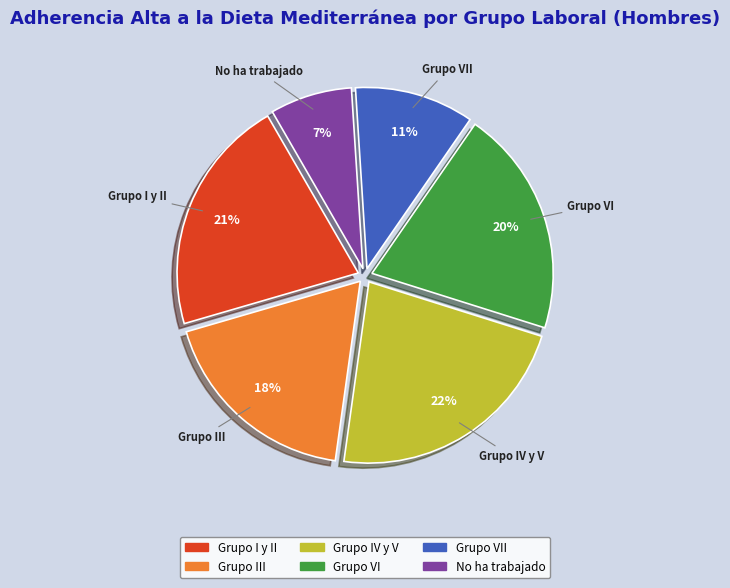

To the nearest percent, what portion does Grupo IV y V represent?

22%